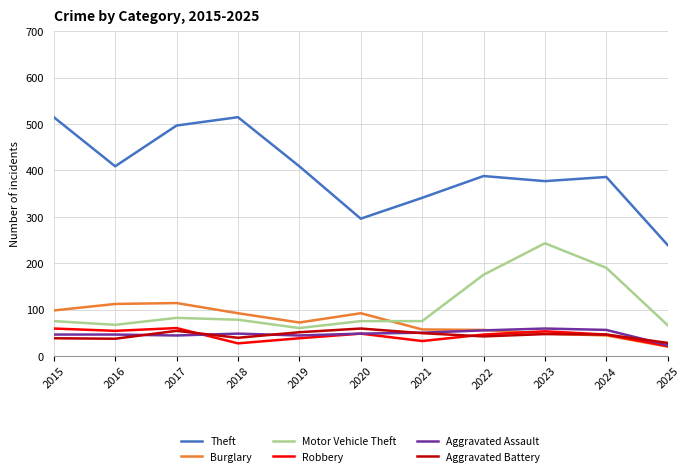

What is the difference between the second highest and second lowest values in the Motor Vehicle Theft series?

124